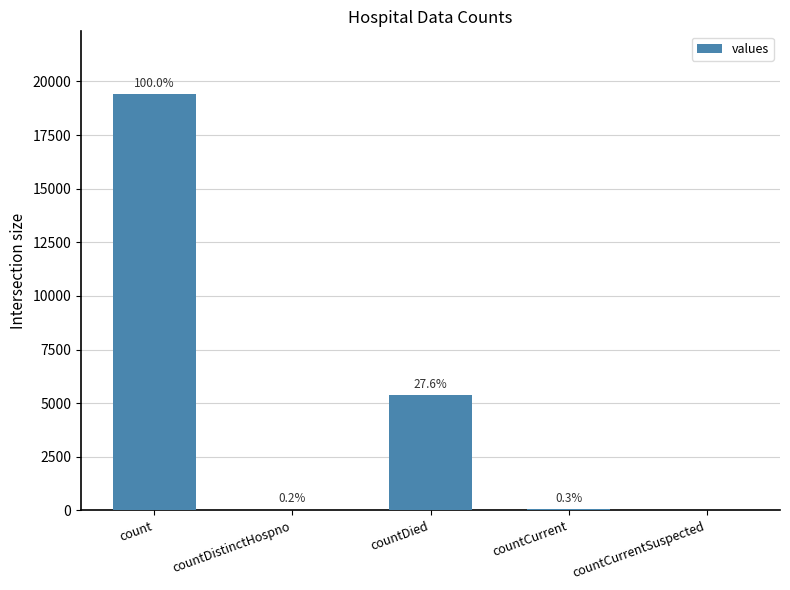

Read the value at count.

19420